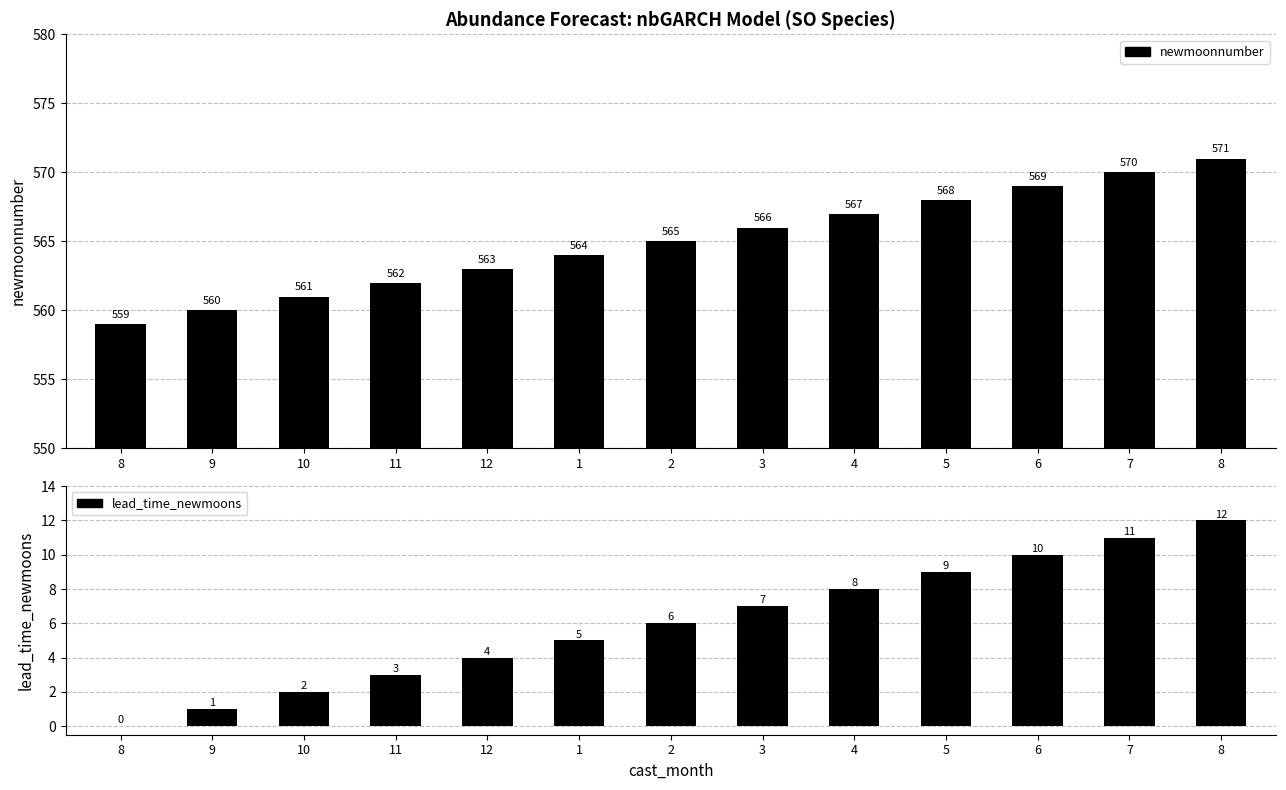

Which series has the largest total across all categories?

newmoonnumber